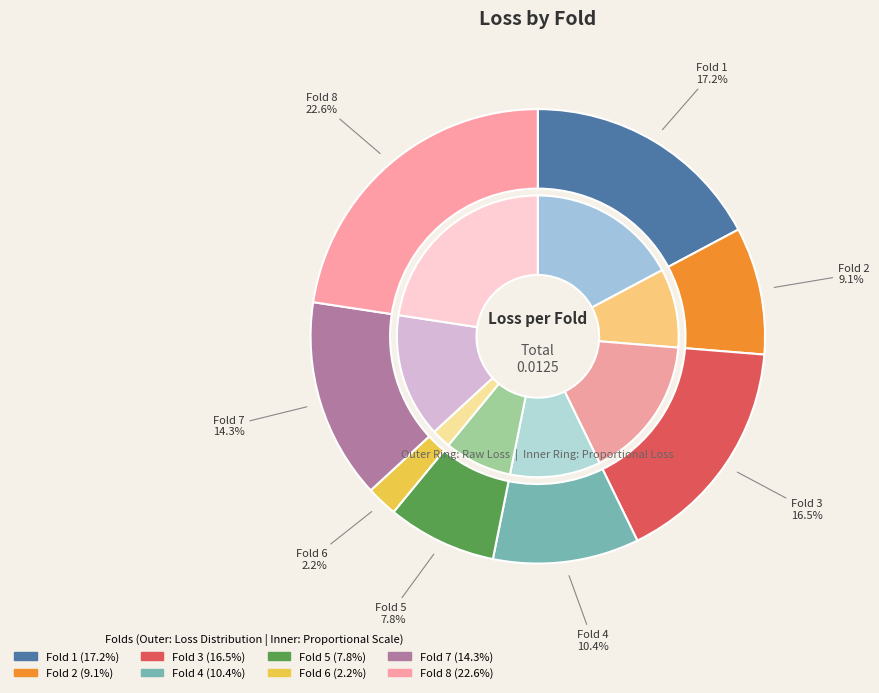

What percentage is NOT represented by 6?

97.8%